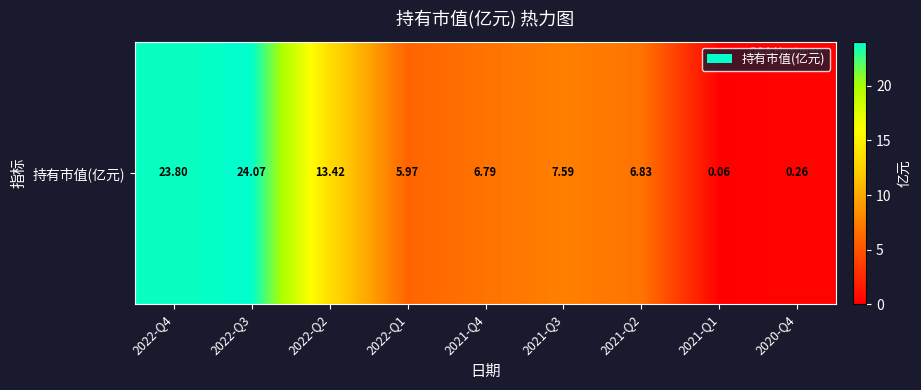

What is the average value?

9.9